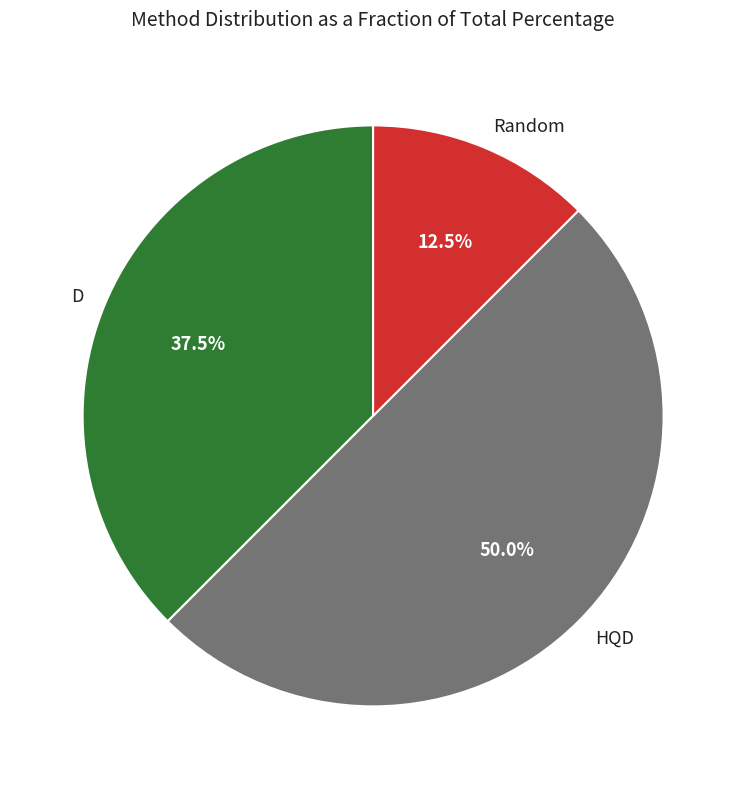

How much of the chart is everything except Random?

87.5%